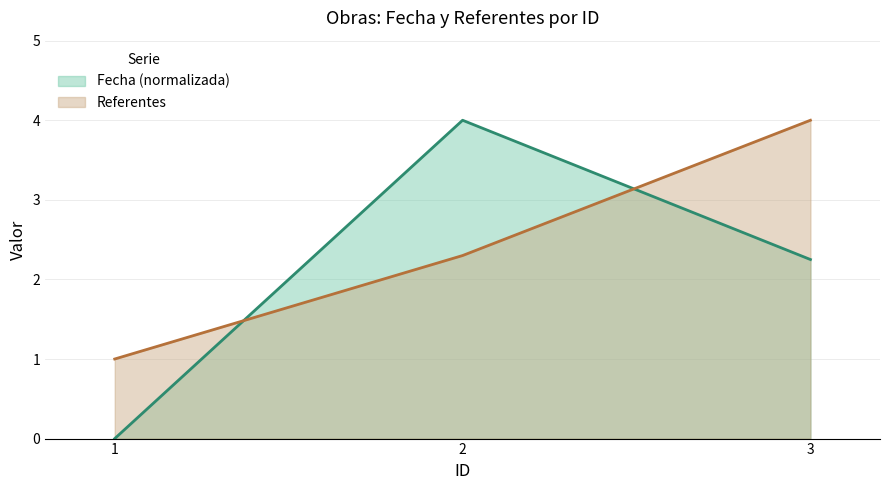

What is the difference between the Fecha values at 2 and 3?

1.8